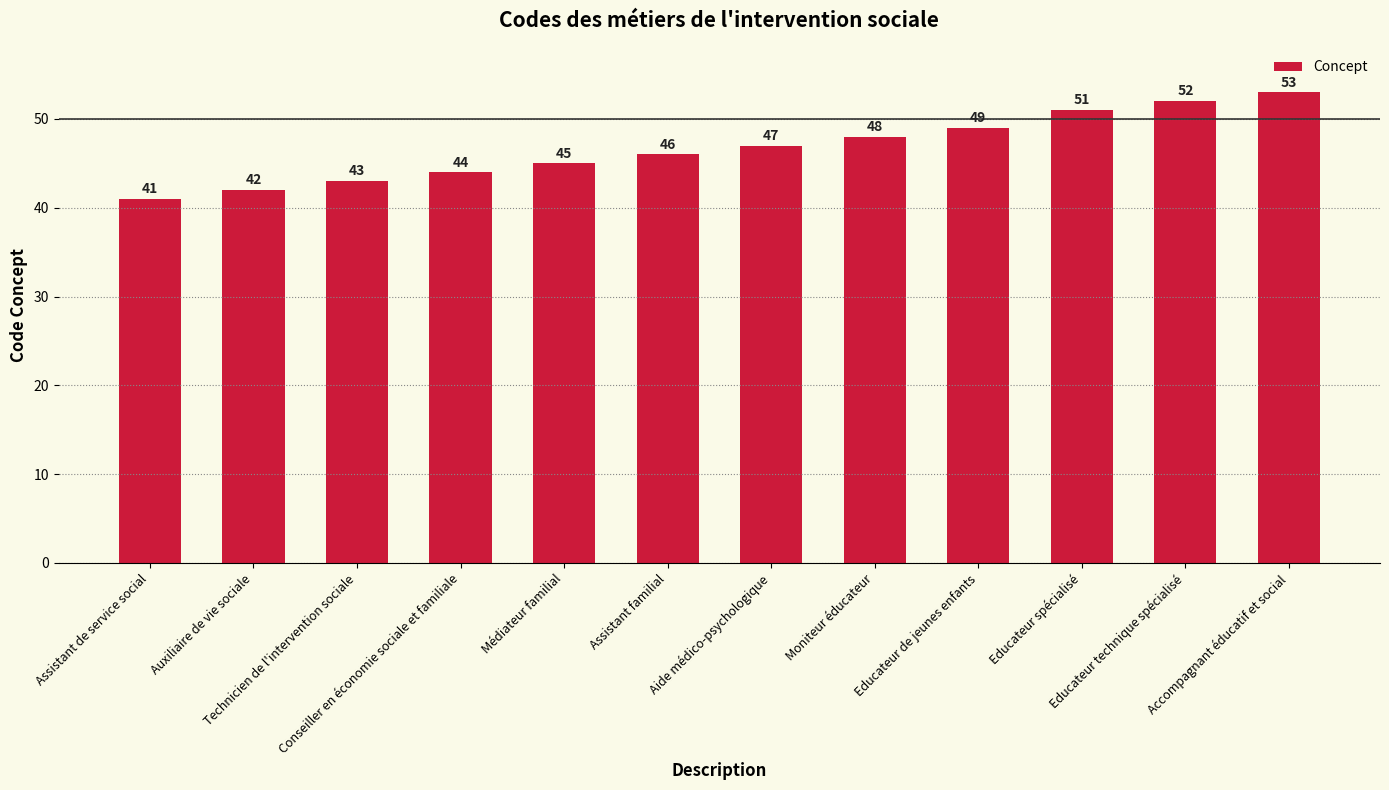

Count the number of categories in the chart.

12